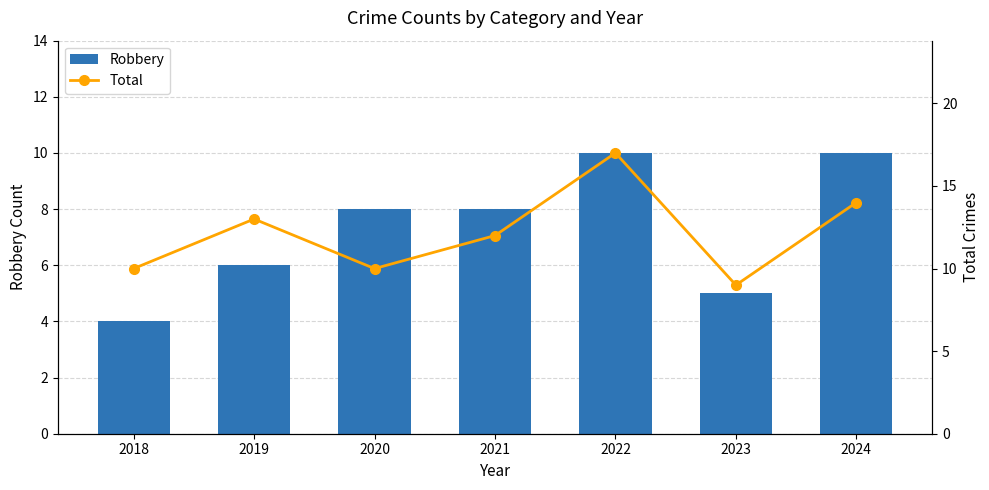

What is the average value of the Robbery series?

7